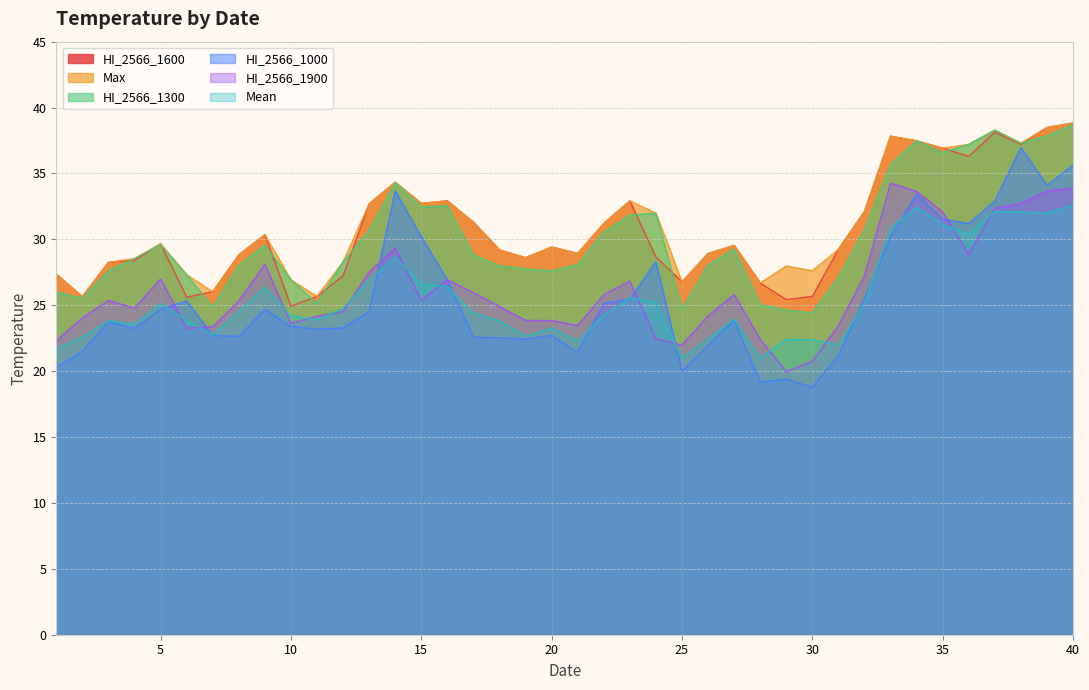

Where is the first local maximum for HI_2566_1000?

3